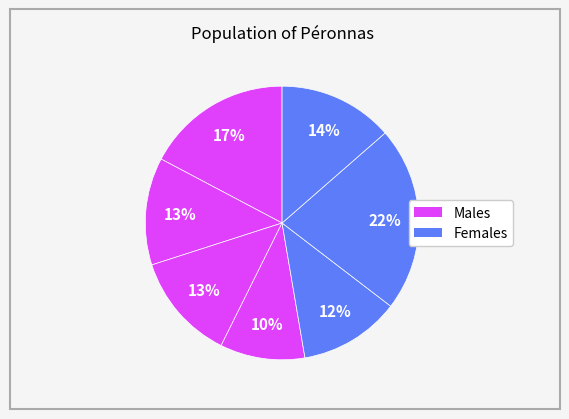

Count the number of slices in the pie.

7